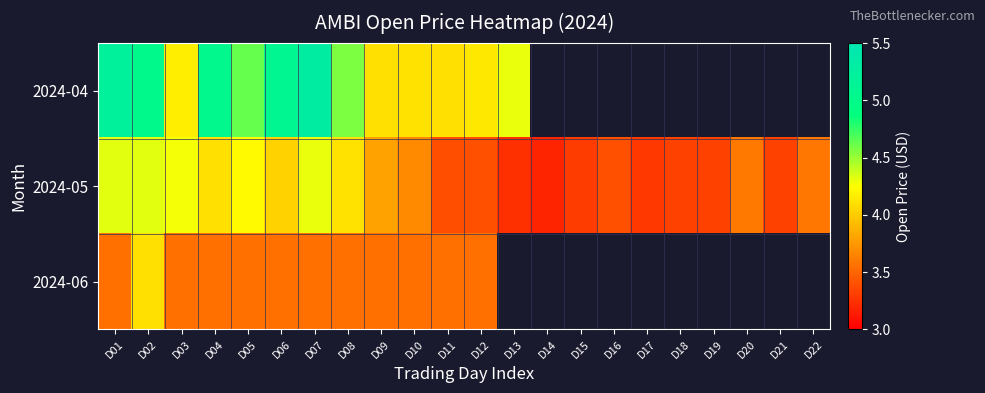

At which category does the chart reach its minimum across all series?

D14